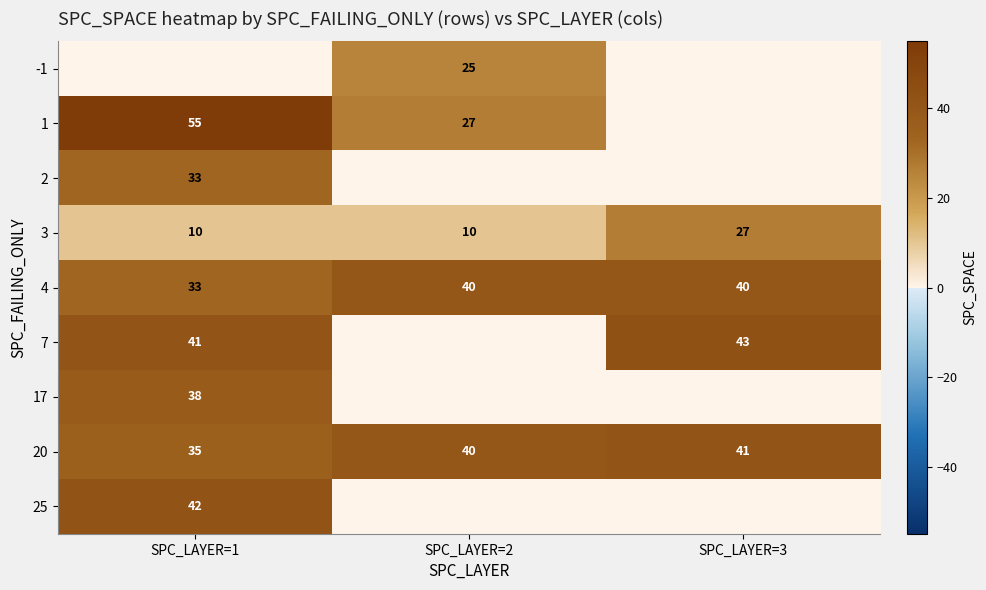

What is the difference between the 20 values at SPC_LAYER=1 and SPC_LAYER=2?

5